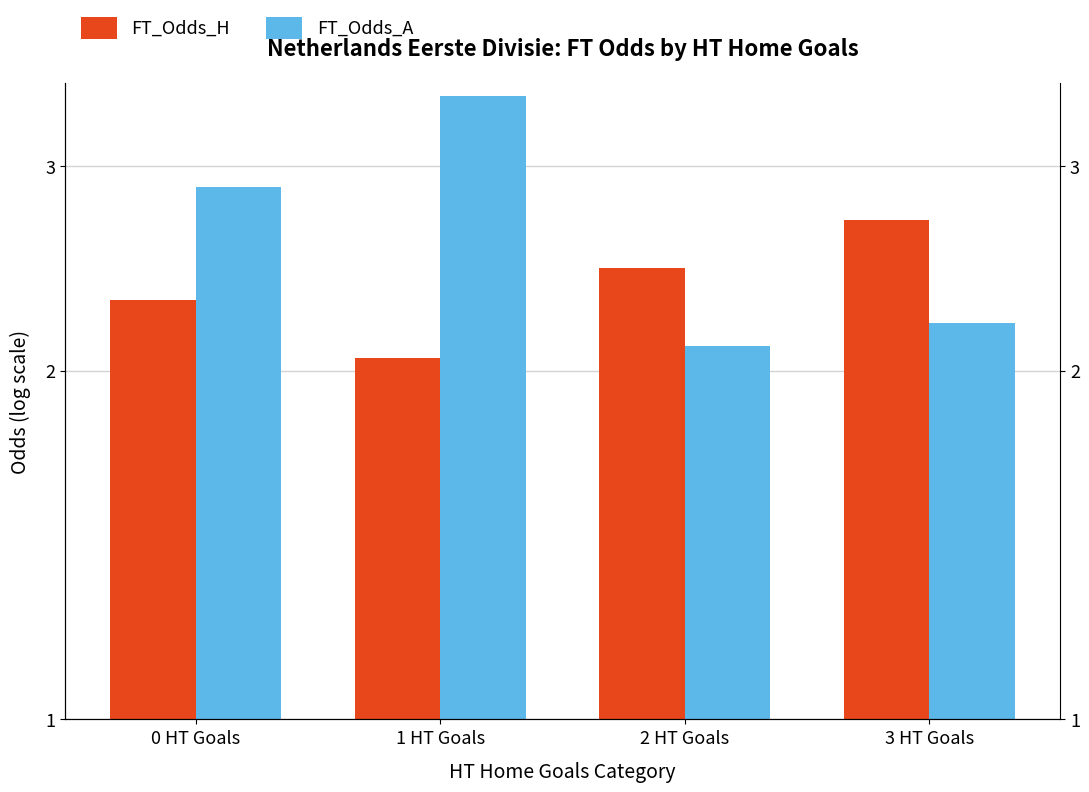

What position from the left is 3 HT Goals?

4